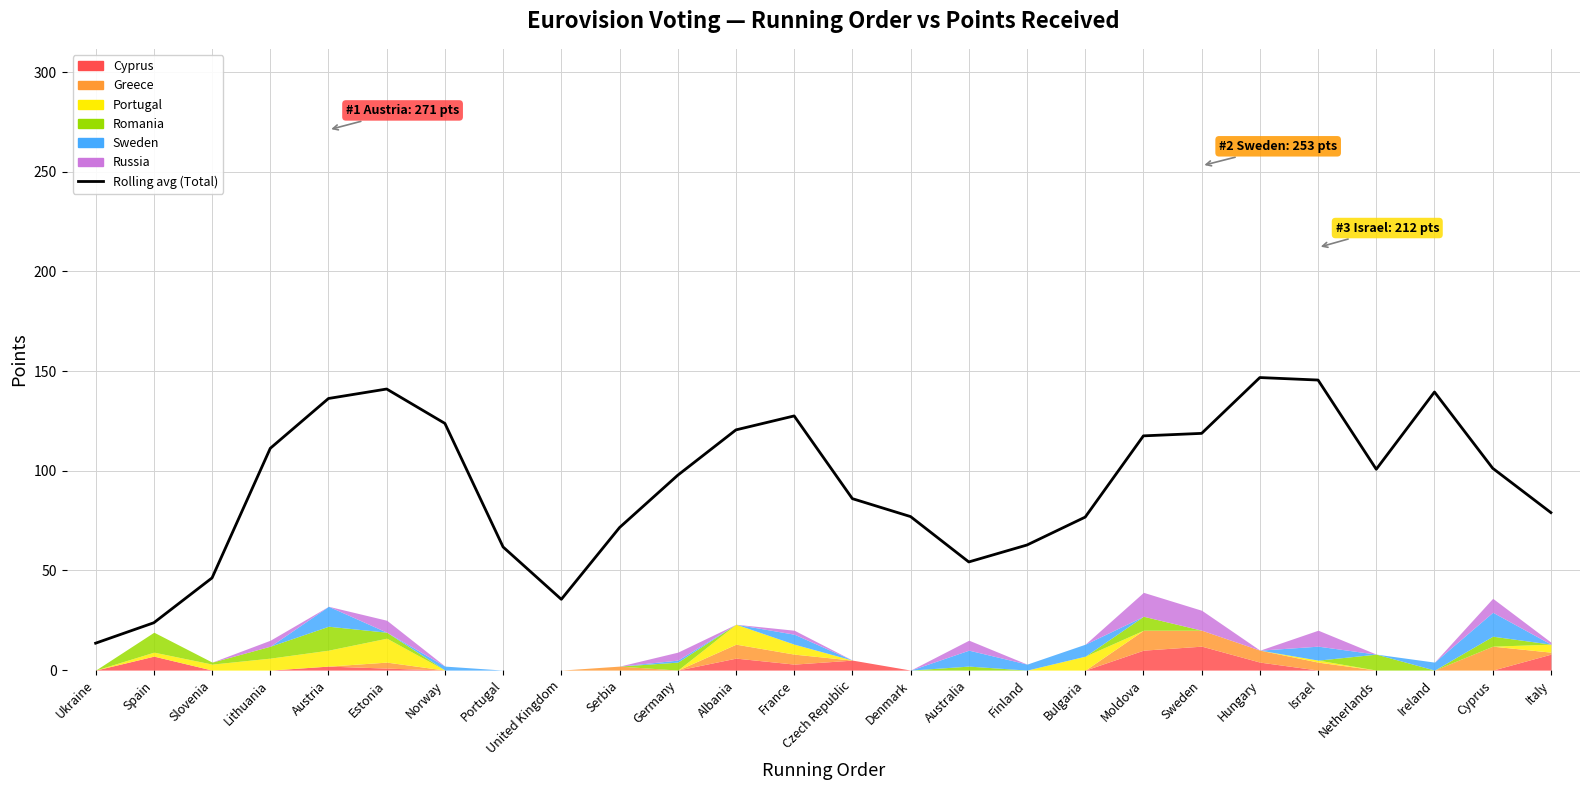

The chart shows a value of 203.9 at France. True or false?

False